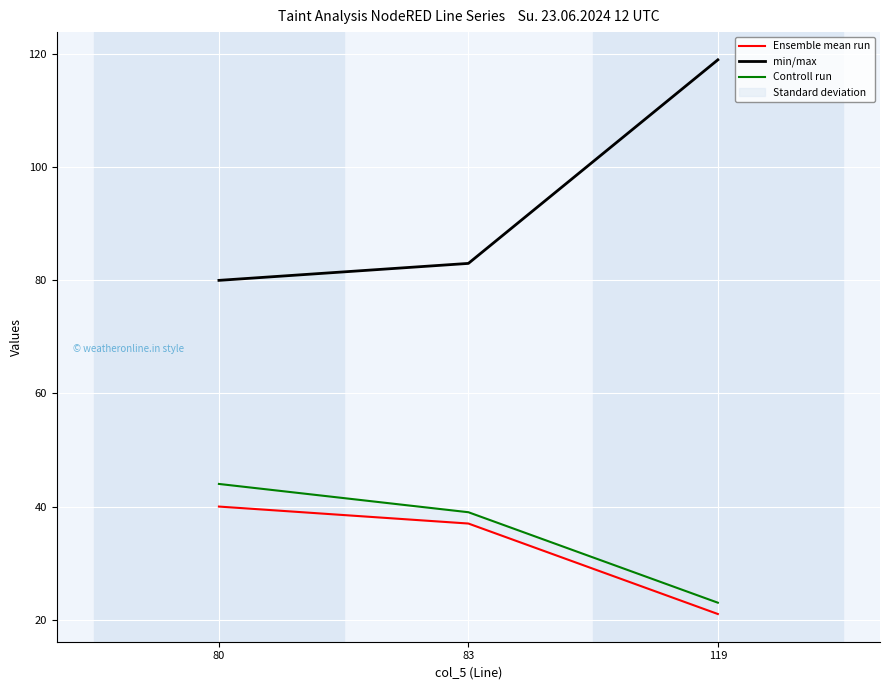

Between 80 and 119, which series saw the biggest shift?

min/max